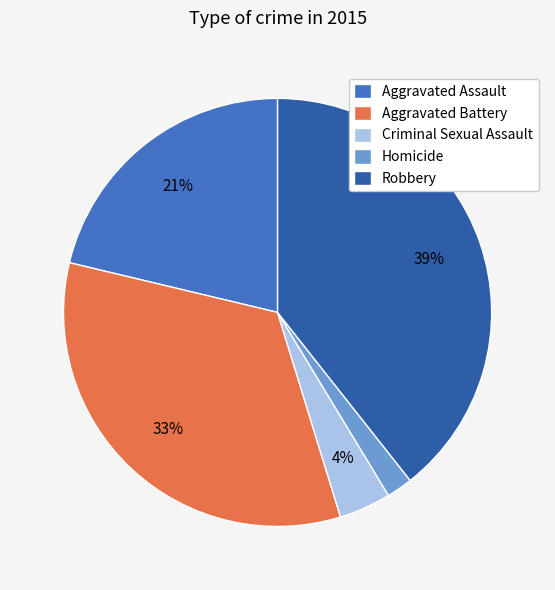

To the nearest percent, what portion does Criminal Sexual Assault represent?

4%